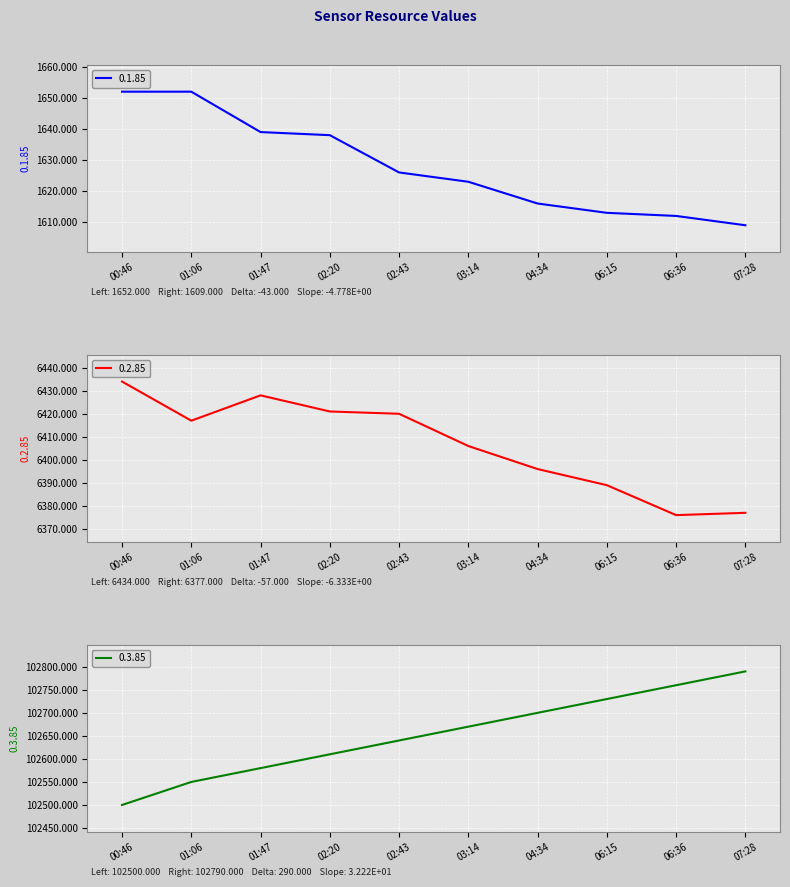

Rank the categories by 0.1.85 value from lowest to highest.

07:28, 06:36, 06:15, 04:34, 03:14, 02:43, 02:20, 01:47, 00:46, 01:06